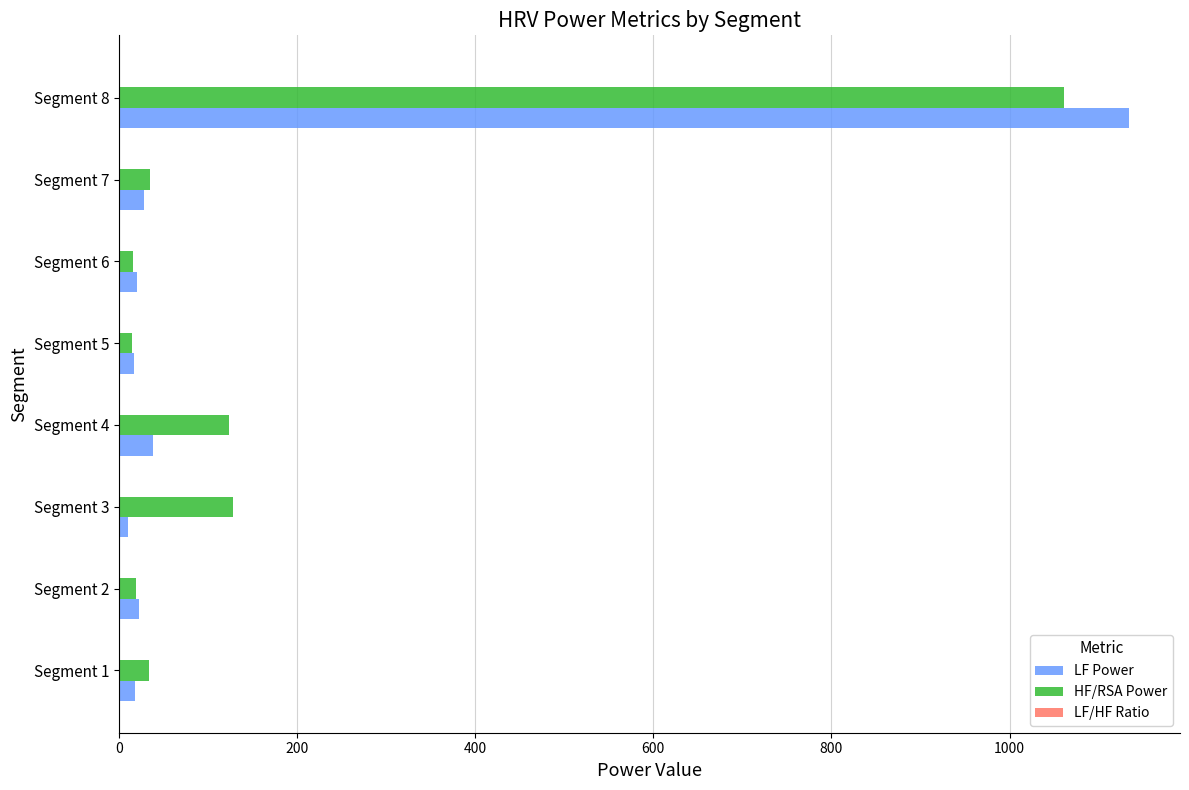

The value of HF/RSA Power at Segment 8 is 1843.8. True or false?

False